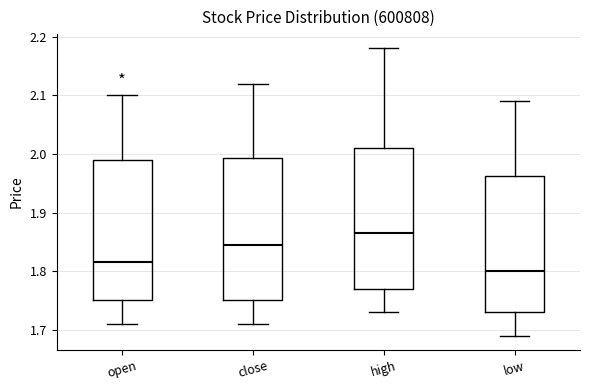

Reading left to right, read every box against the y-axis: the position of its median line, the range the box covers, and the ends of its whiskers. The values are not printed on the chart, so give them approximately, as read against the axis.

open: median 1.82, box 1.75 to 1.99, whiskers 1.71 to 2.10
close: median 1.85, box 1.75 to 1.99, whiskers 1.71 to 2.12
high: median 1.87, box 1.77 to 2.01, whiskers 1.73 to 2.18
low: median 1.80, box 1.73 to 1.96, whiskers 1.69 to 2.09